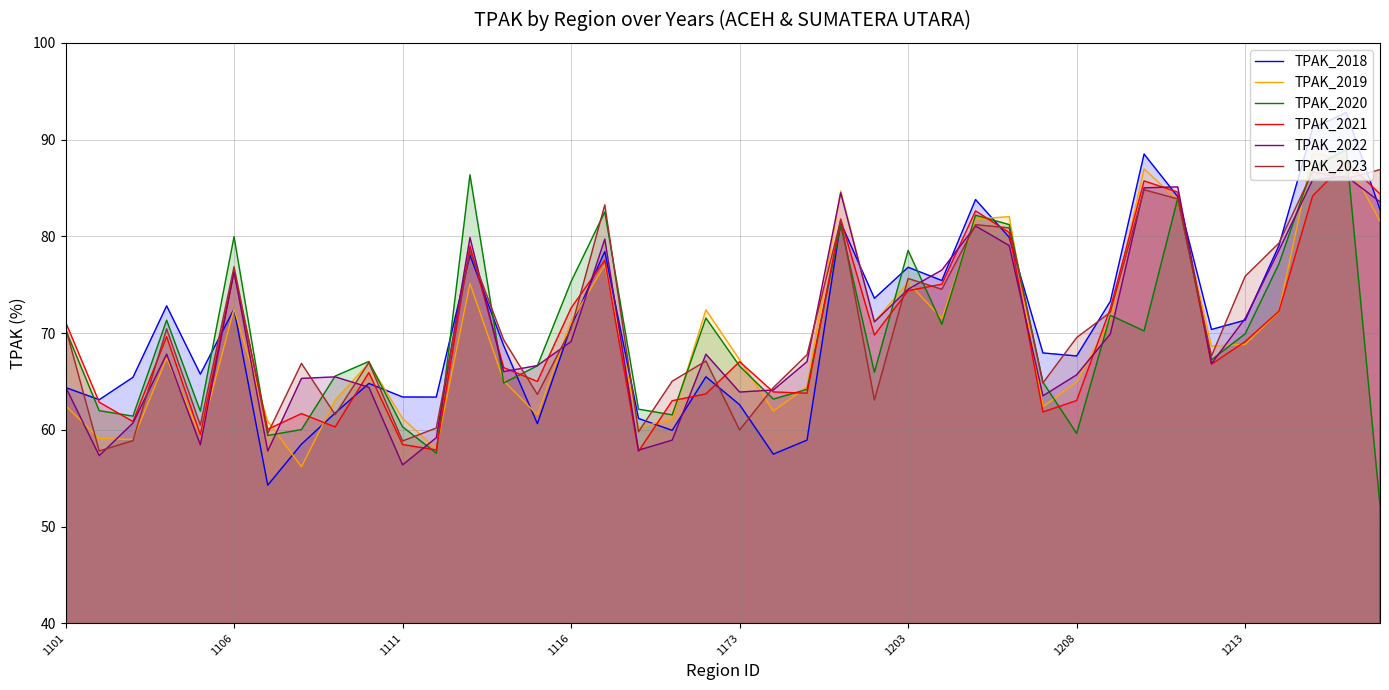

What is the total value across all series at 1173?

387.3